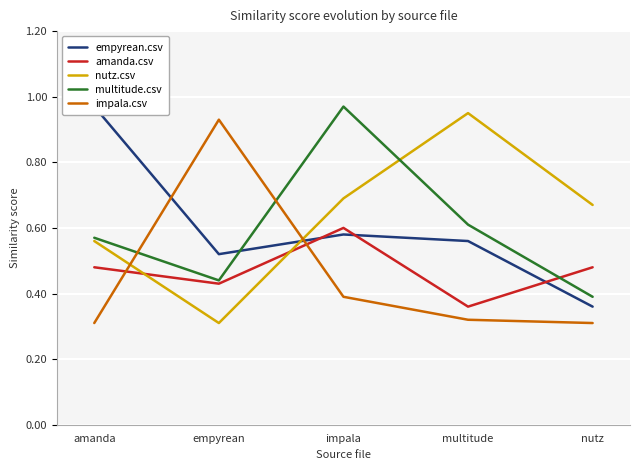

The value of impala.csv at impala is 0.4. True or false?

True